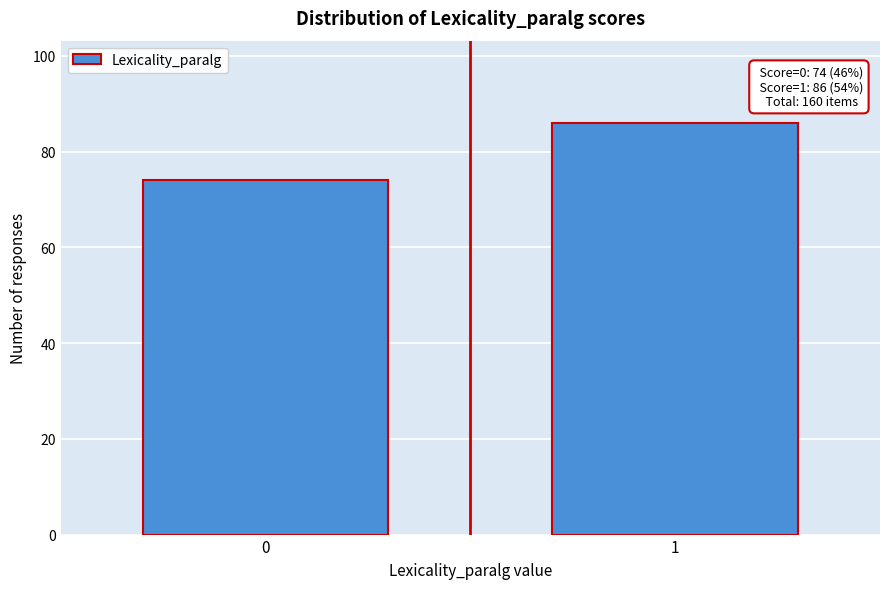

Reading right to left, list all the values displayed in this chart.

86	74